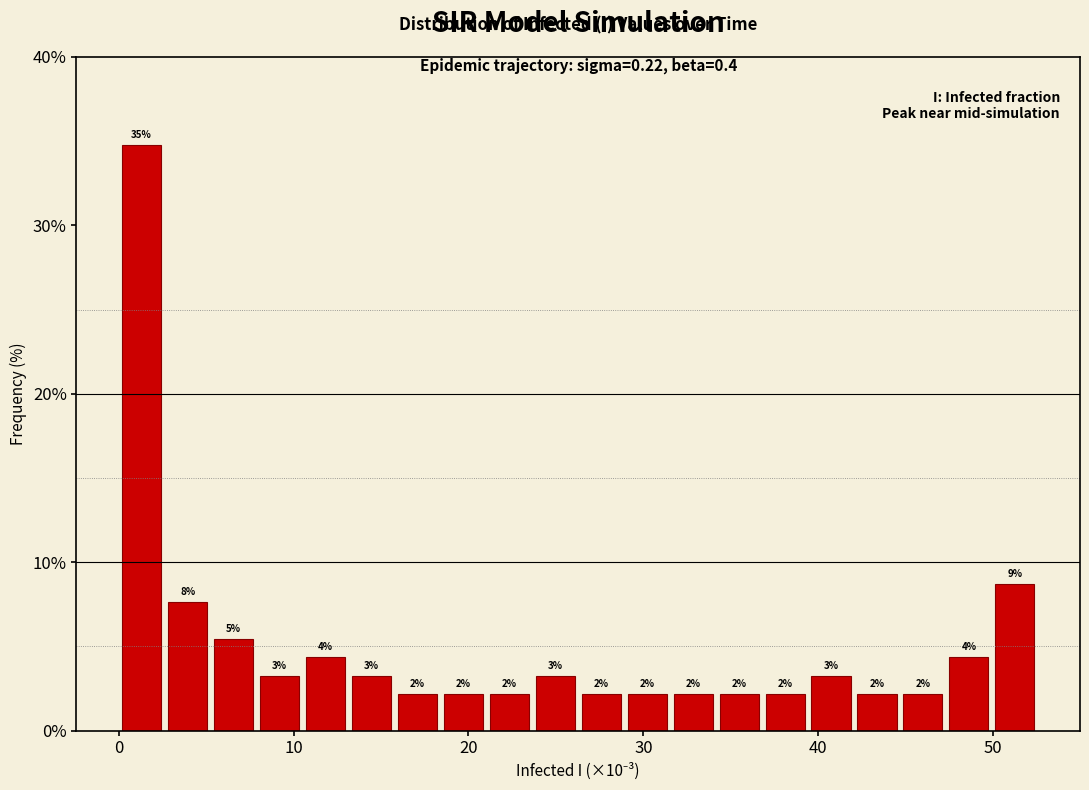

Around what value on the x-axis is the tallest bar? Give the approximate position of its centre, as read against the axis.

1